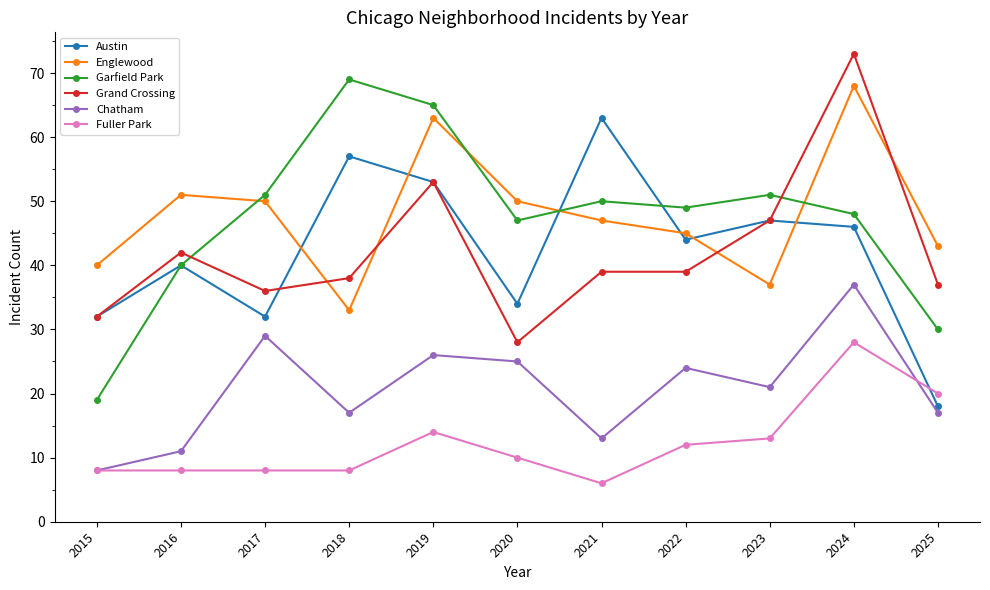

Read the Grand Crossing value at 2023, to the nearest 10.

50